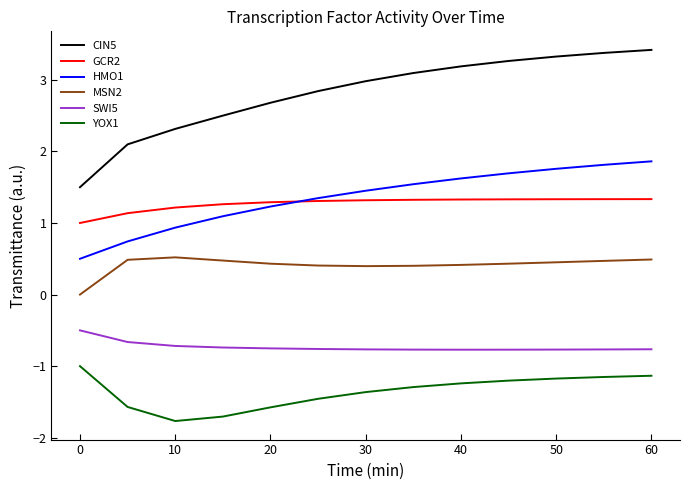

True or false: CIN5 and SWI5 cross at least once.

False